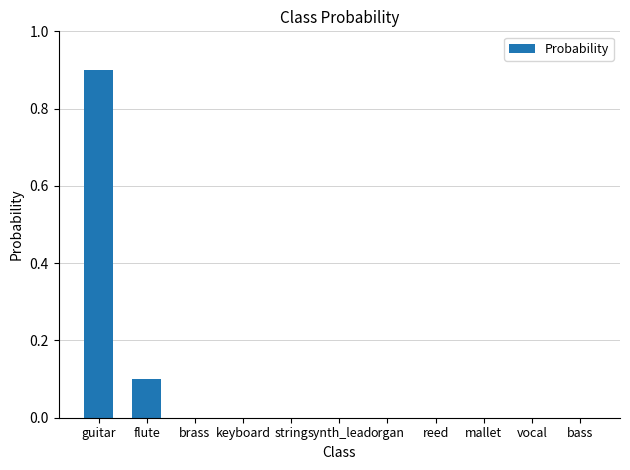

Read the value at guitar.

0.9